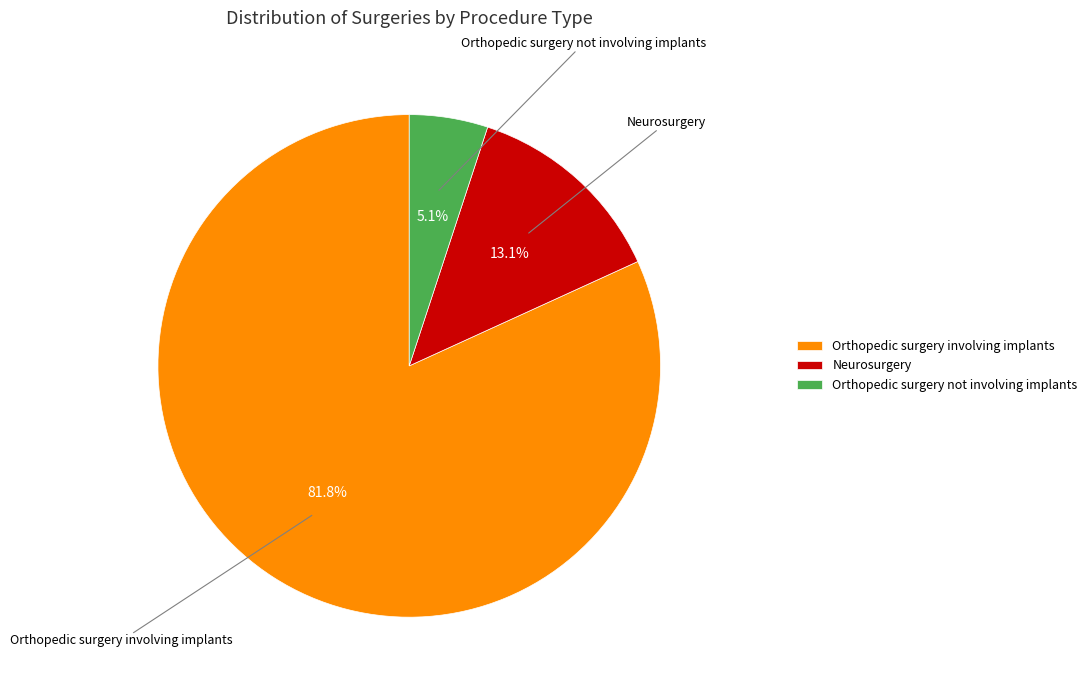

Approximately how many times larger is the value at Orthopedic surgery involving implants compared to Neurosurgery?

6.2